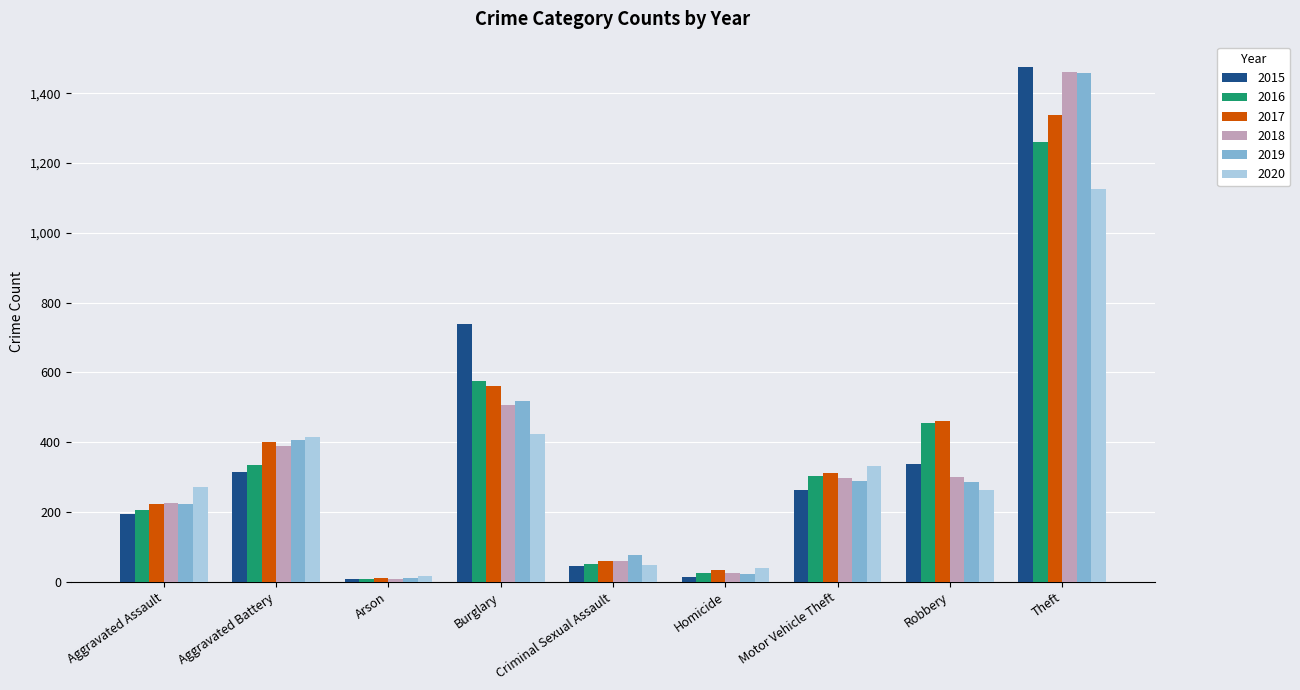

What position from the right is Theft?

1